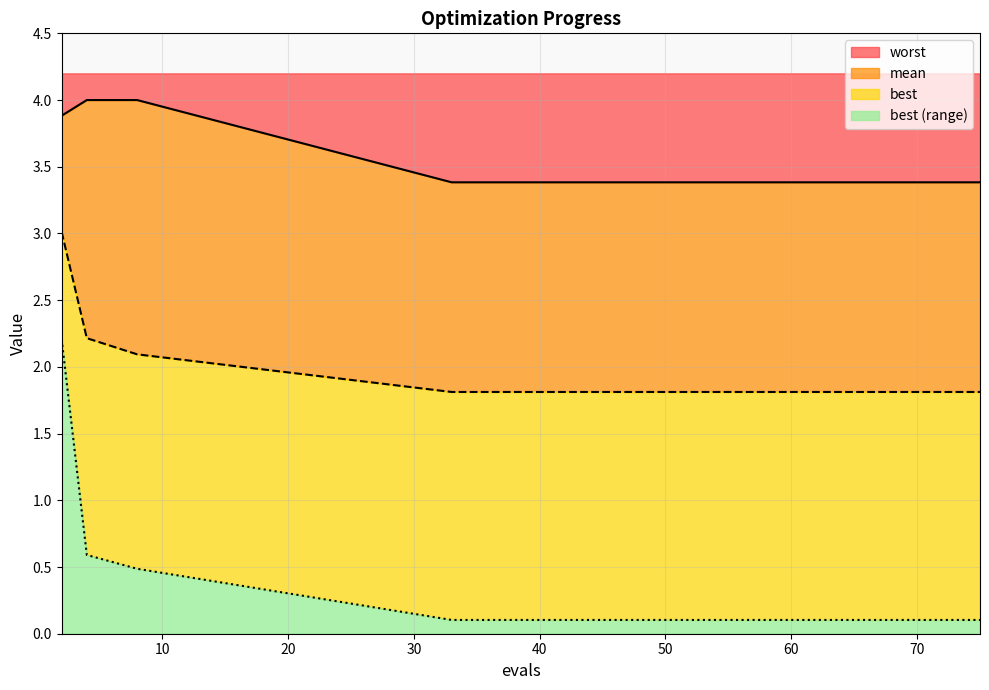

Which series has the widest spread of values?

best